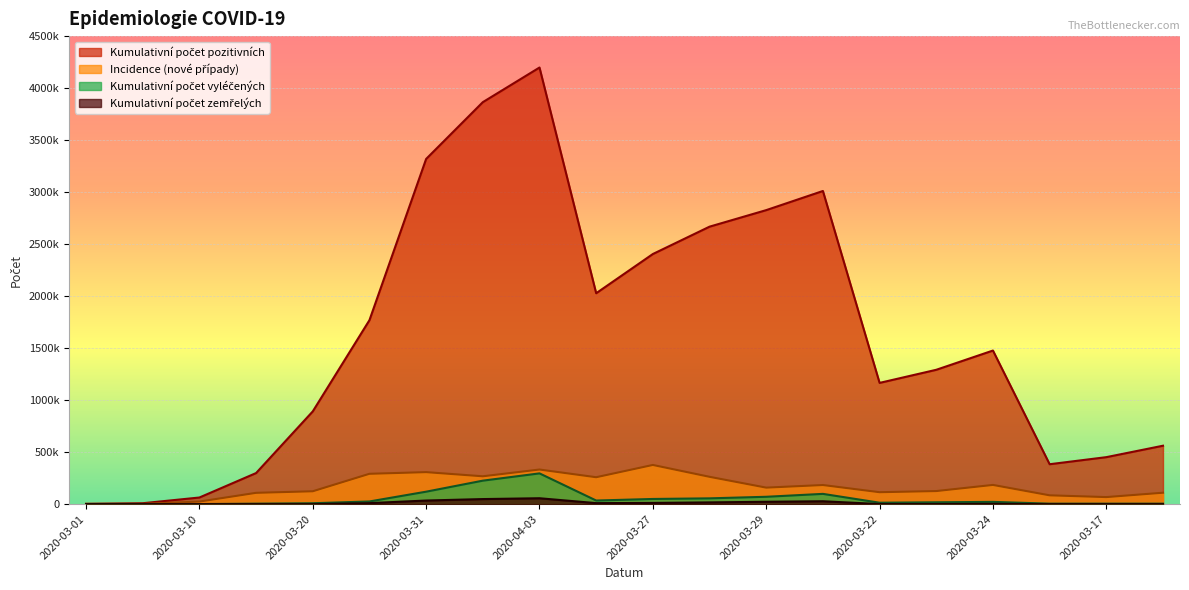

True or false: Kumulativní počet pozitivních and Incidence (nové případy) intersect in this chart.

False